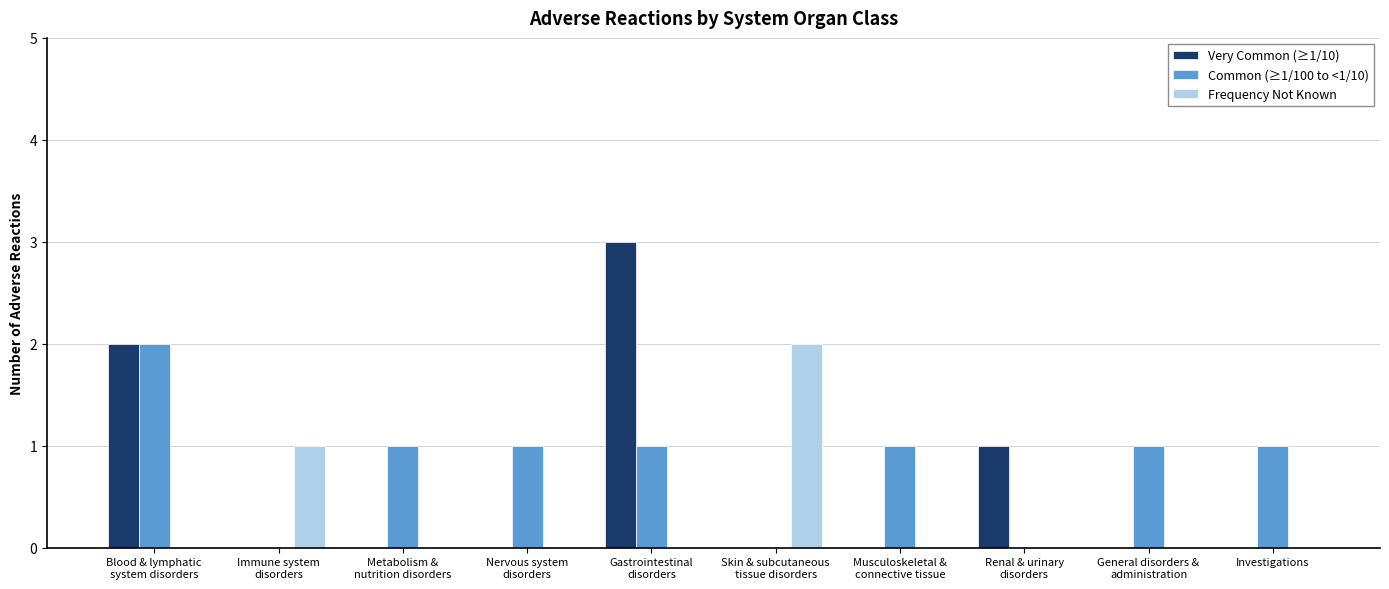

Count the number of data series in this chart.

3